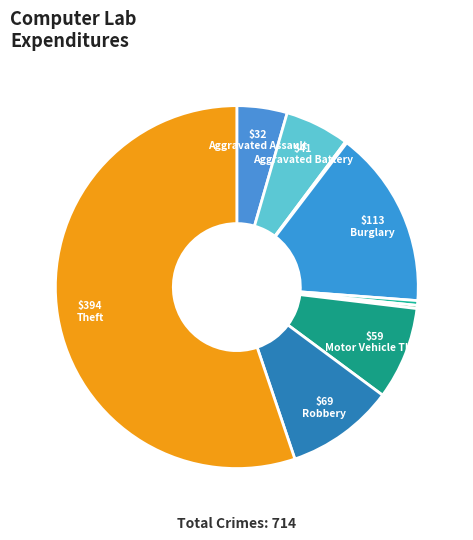

Which slice is the smallest?

Arson